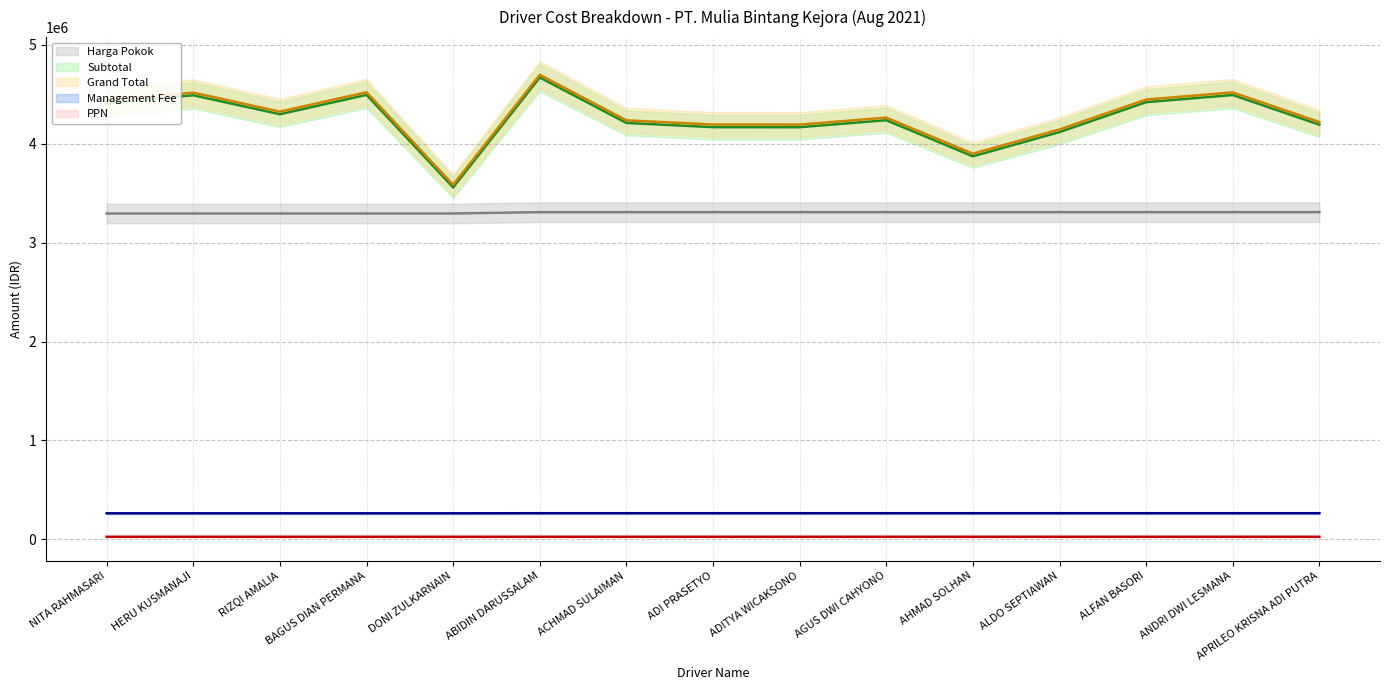

List the series in order of their peak value, lowest first.

PPN, Management Fee, Harga Pokok, Subtotal, Grand Total